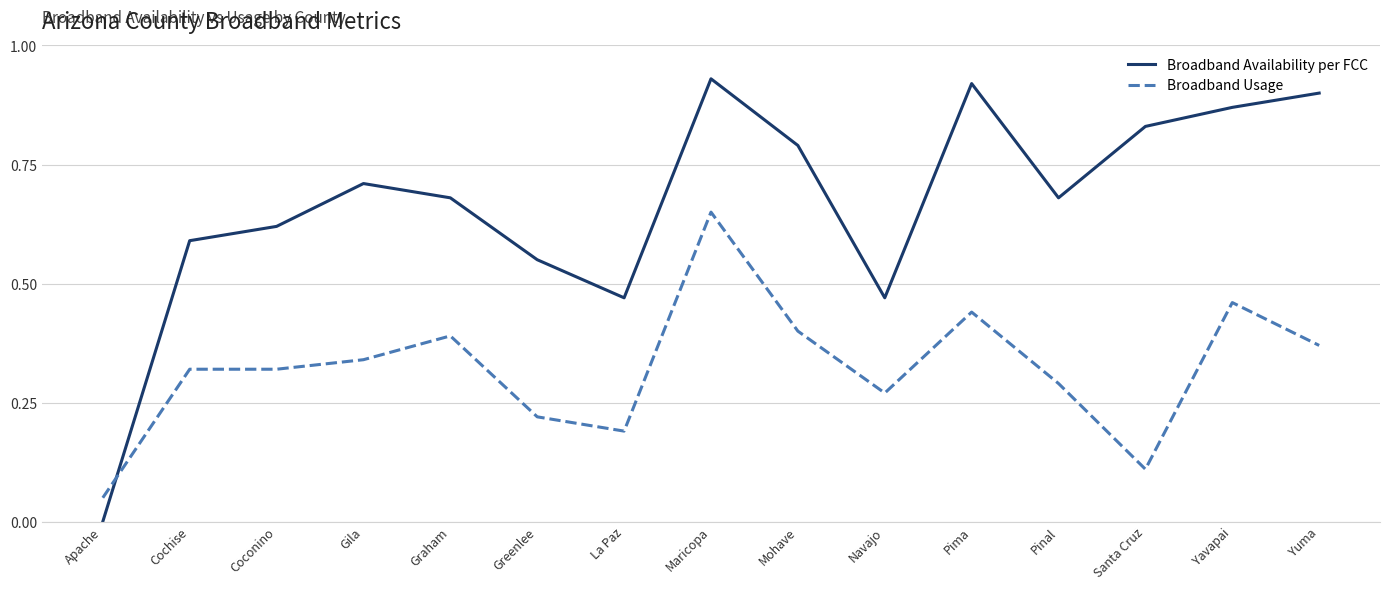

What position from the right is Maricopa?

8